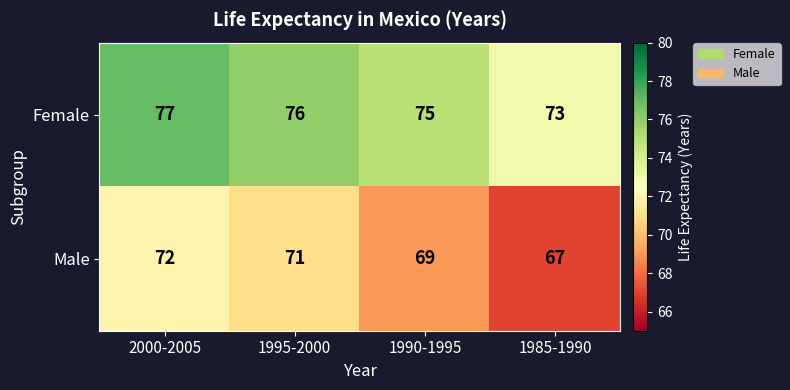

Count the number of data series in this chart.

2